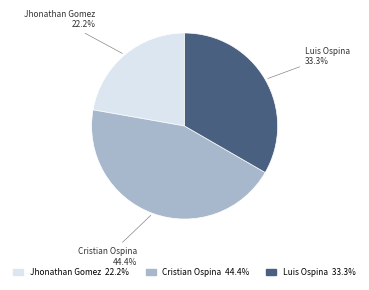

Is there any slice that represents more than half of the pie?

No